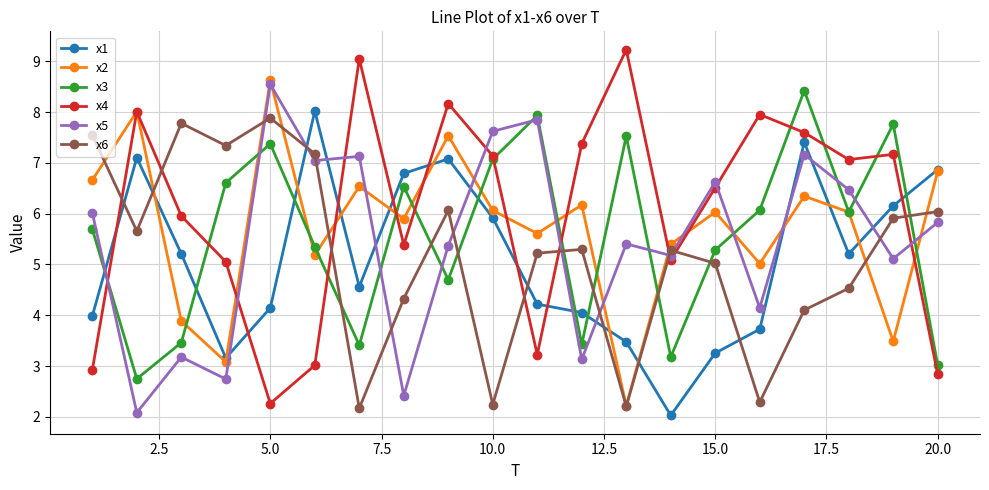

What is the value of the x1 point at the 8th from the left?

6.8